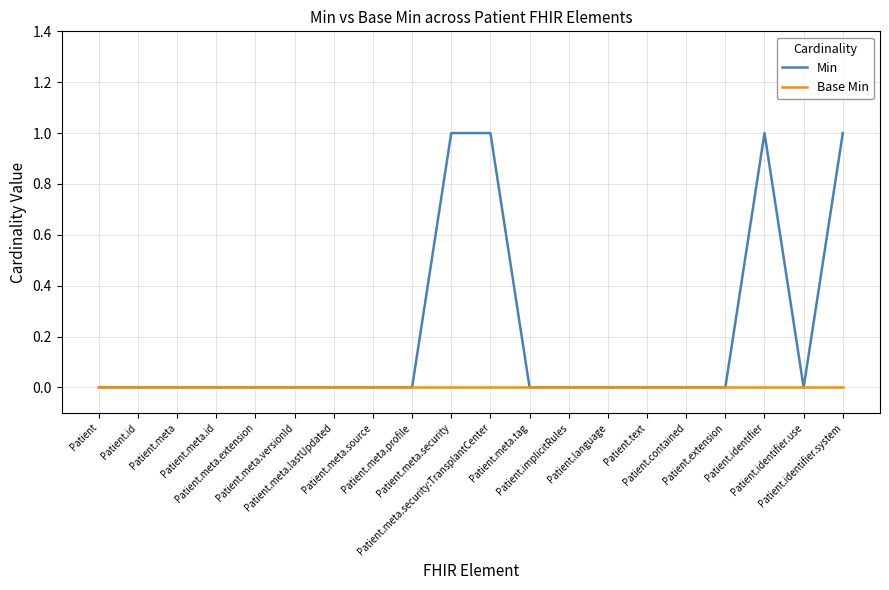

Which series has the largest total across all categories?

Min